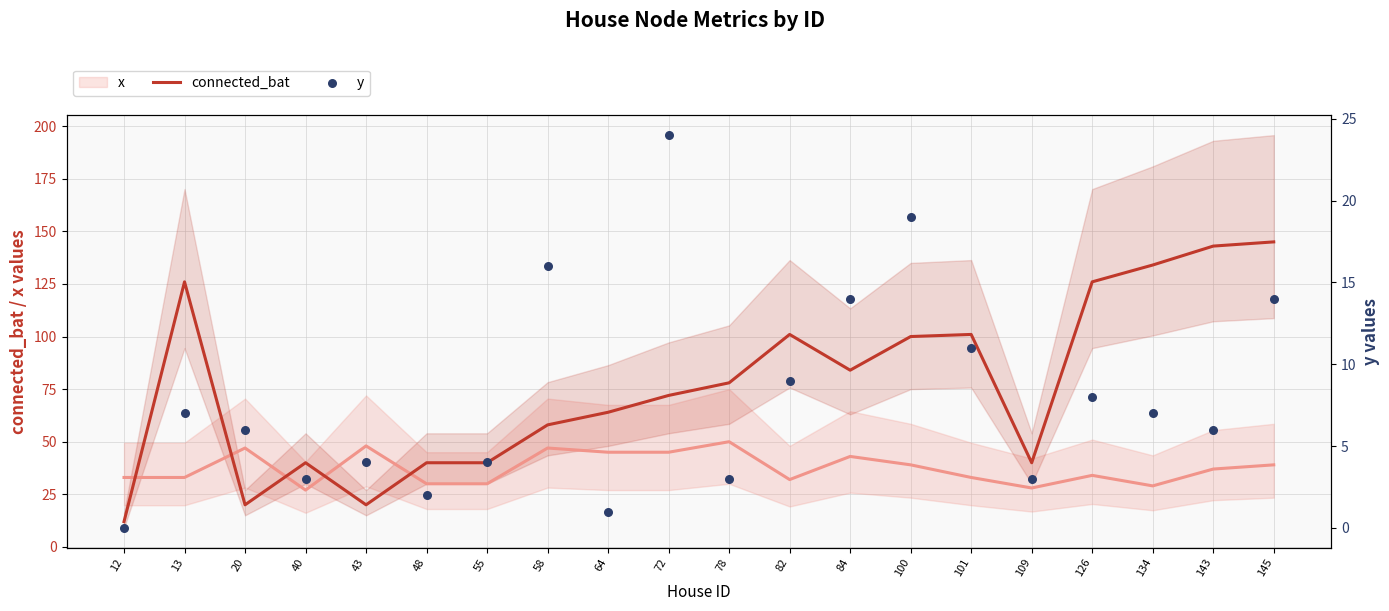

What are all the series names shown in the legend?

x, connected_bat, y